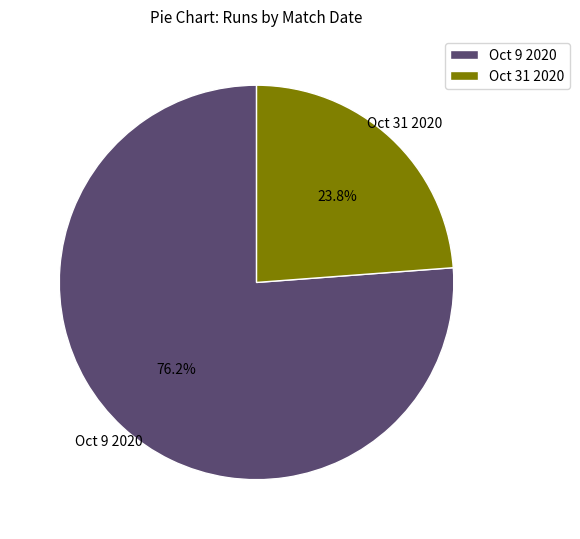

What is the majority slice?

Oct 9 2020